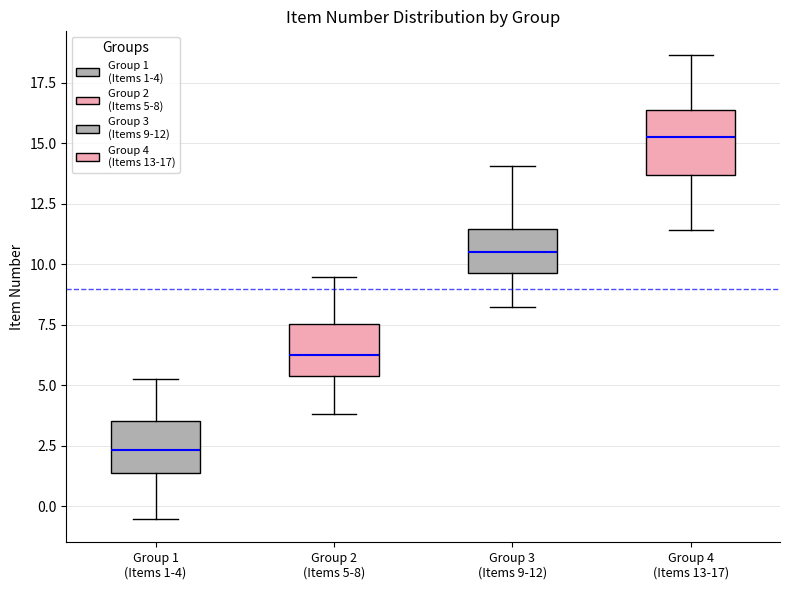

Where does the lower whisker of the box for Group 3 (Items 9-12) end on the y-axis? The values are not printed on the chart, so give them approximately, as read against the axis.

8.0